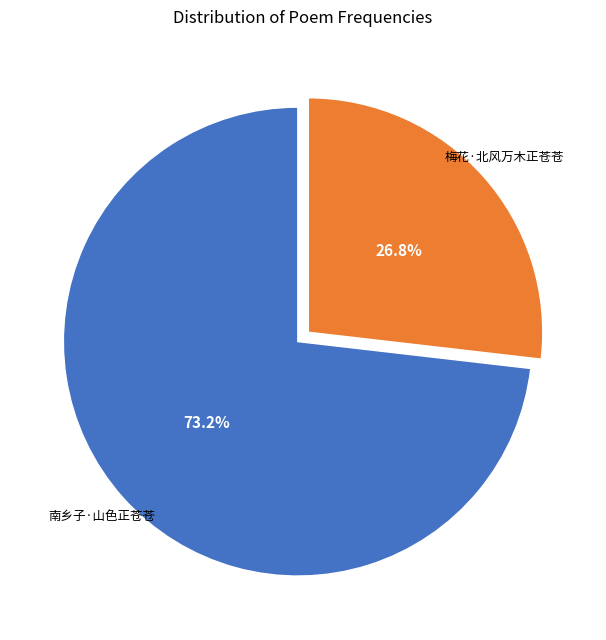

To the nearest percent, what is the average slice percentage?

50%